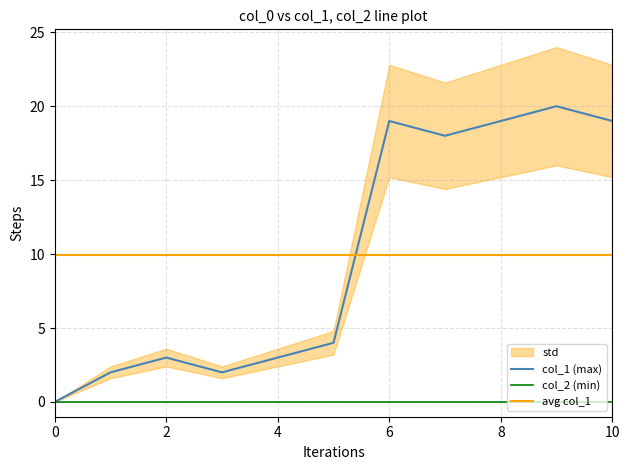

What is the minimum value for avg col_1?

9.9